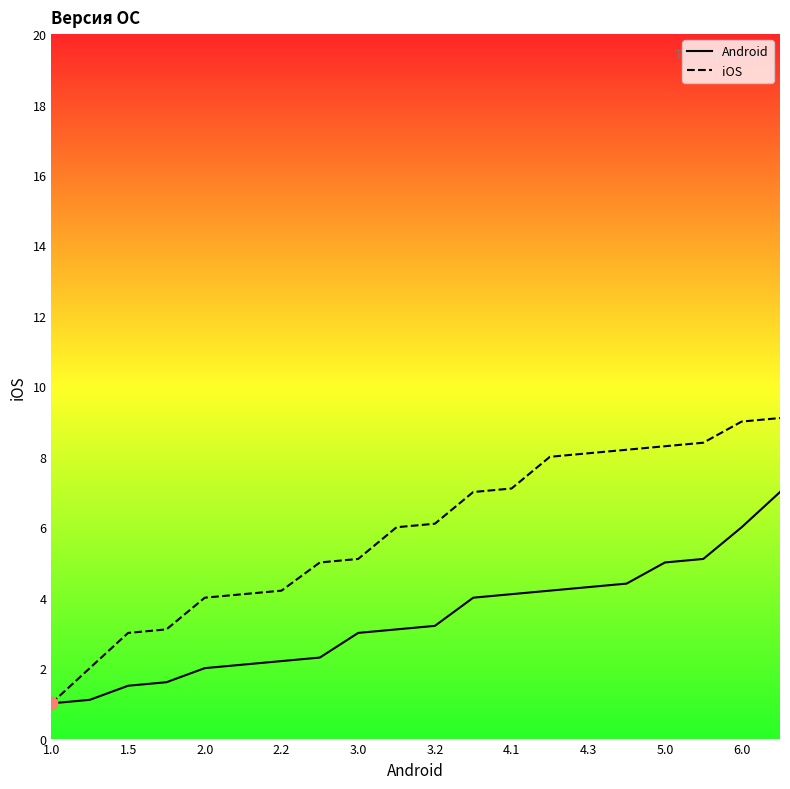

Which series reaches the maximum Y coordinate?

iOS